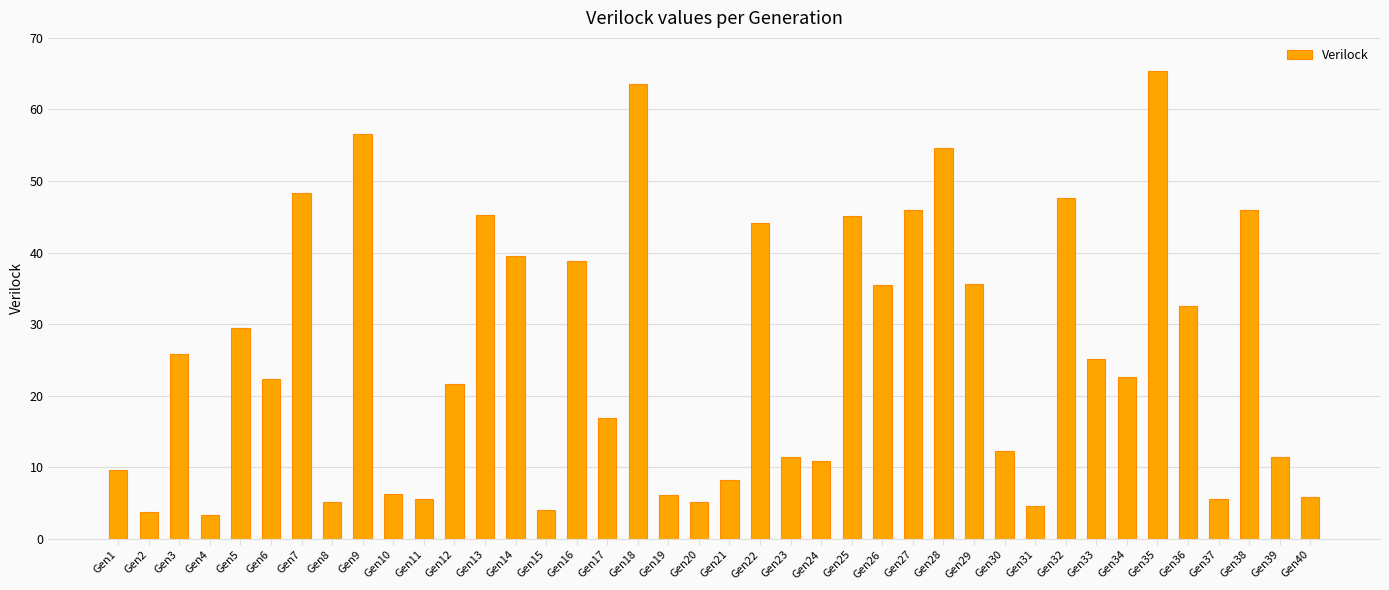

What is the change in value from Gen9 to Gen11?

-51.0